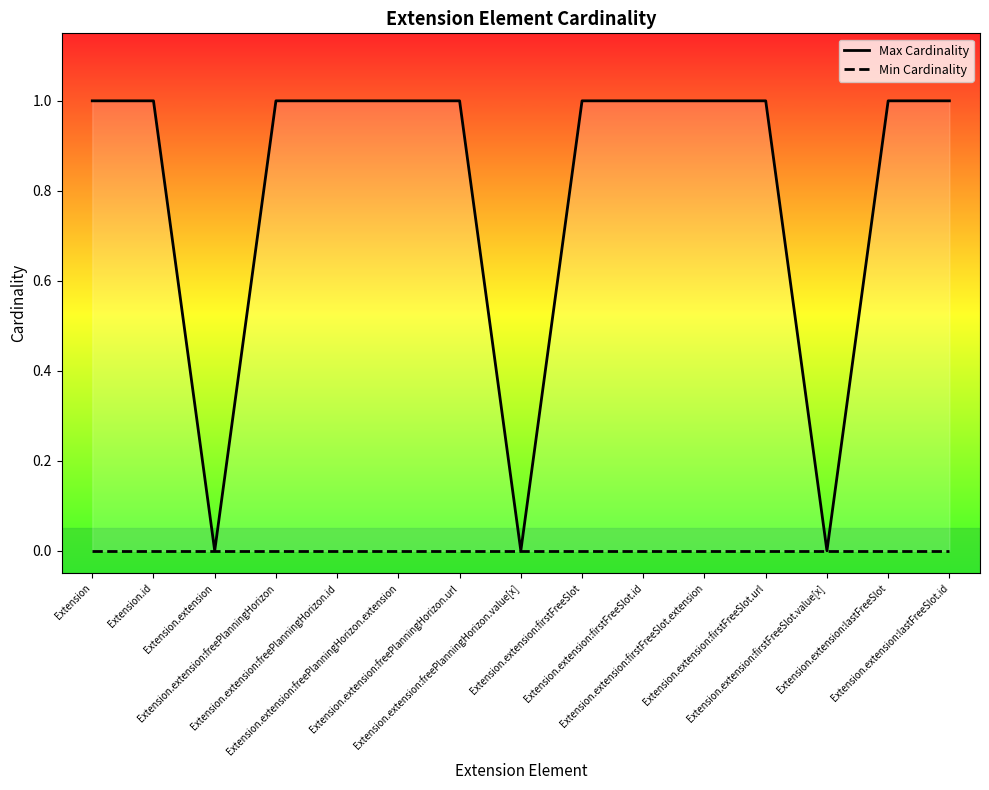

Reading right to left, extract all data points from this chart.

Max Cardinality: 1	1	0	1	1	1	1	0	1	1	1	1	0	1	1
Min Cardinality: 0	0	0	0	0	0	0	0	0	0	0	0	0	0	0